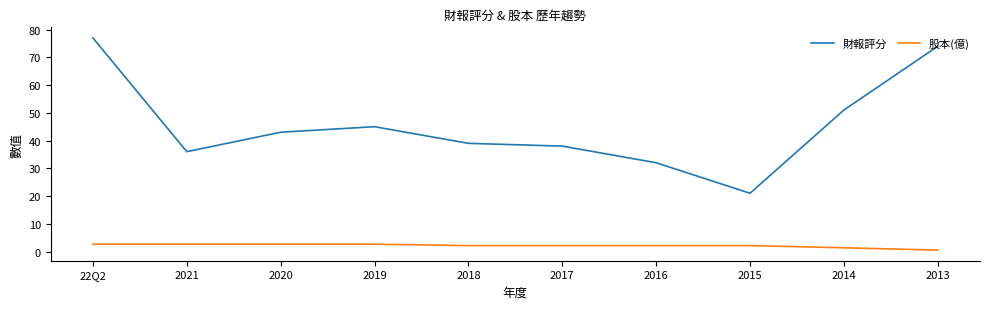

Rank the categories by 財報評分 value from highest to lowest.

22Q2, 2013, 2014, 2019, 2020, 2018, 2017, 2021, 2016, 2015